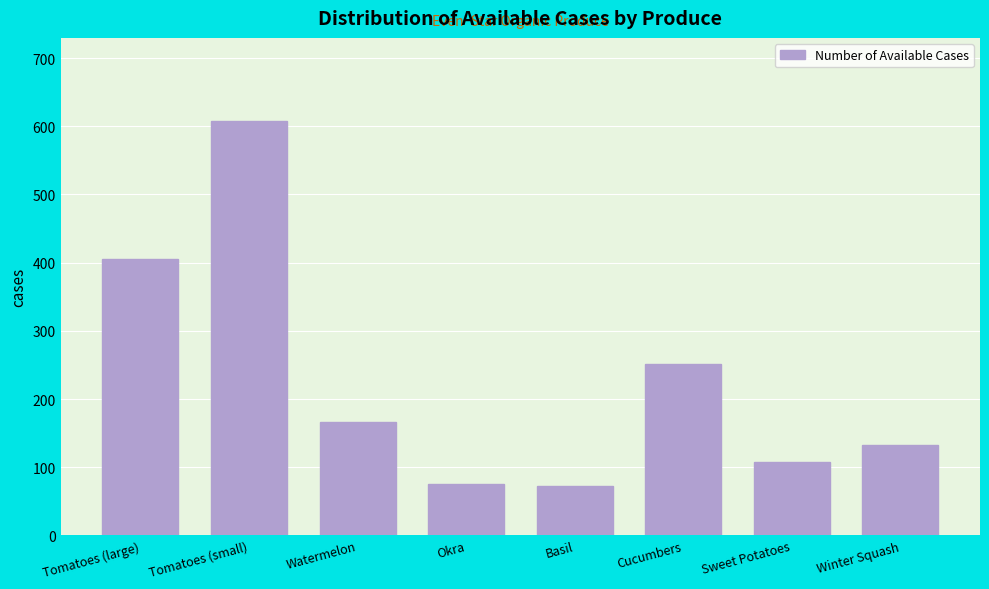

Reading left to right, list all the values displayed in this chart.

406	608	167	76	72	251	107	133